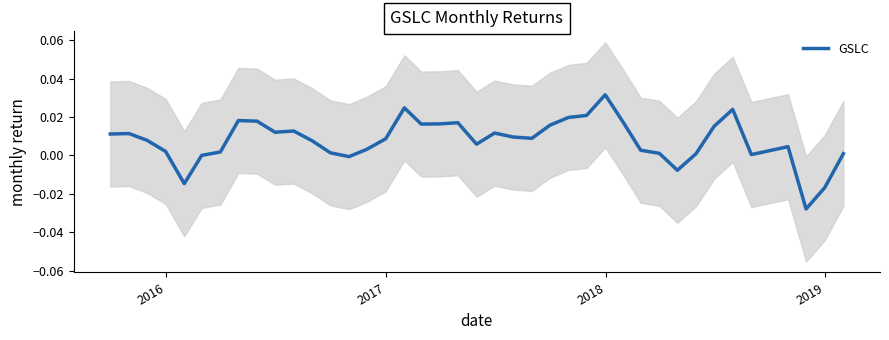

The value at 8 is 0.0. True or false?

False